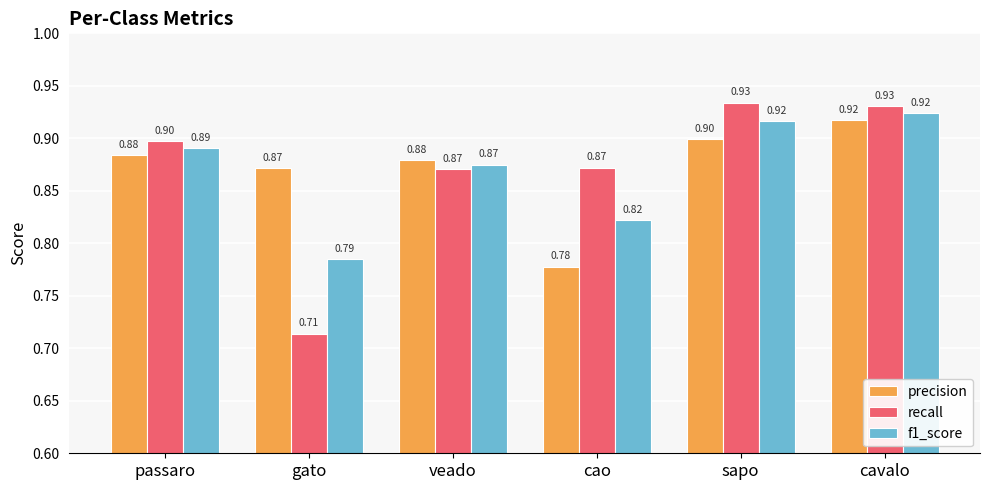

List the series in order of their overall mean, highest first.

precision, recall, f1_score